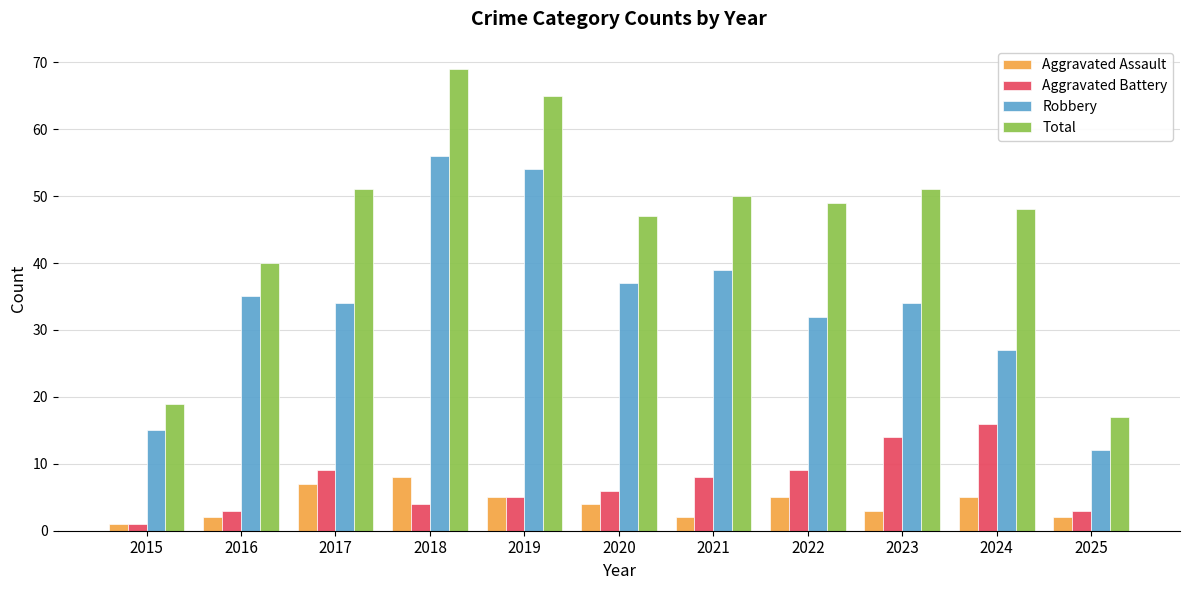

Which series has the widest spread of values?

Total